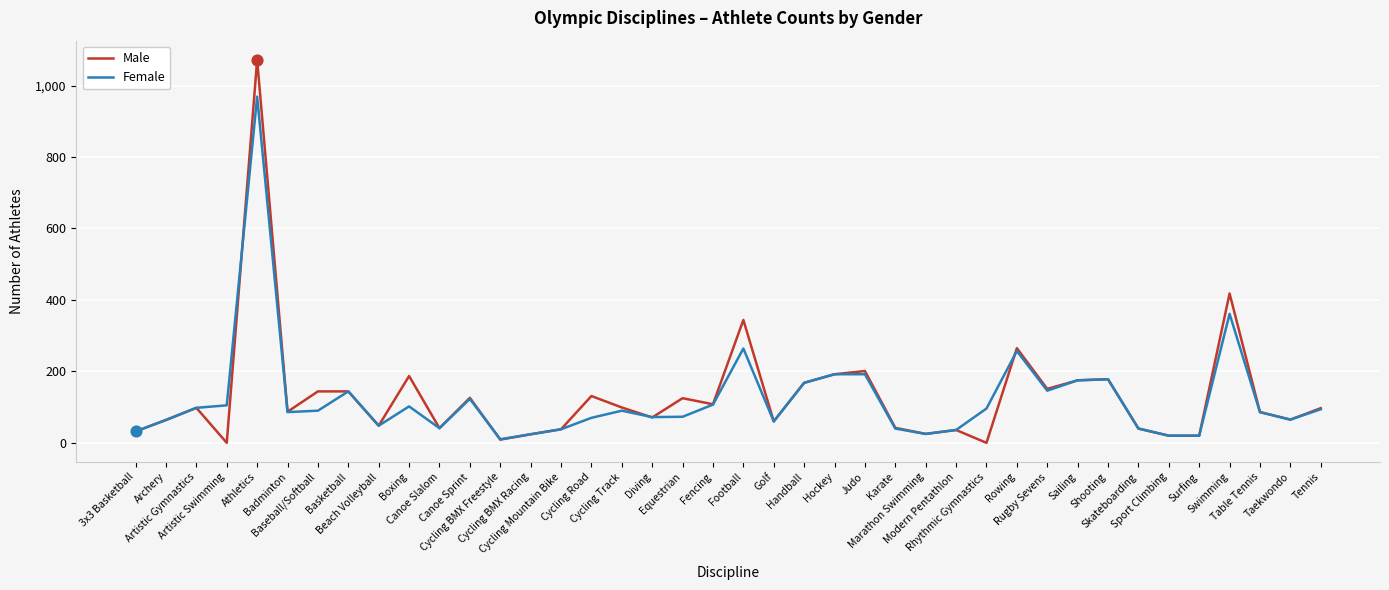

At how many categories does at least one series exceed 628?

1